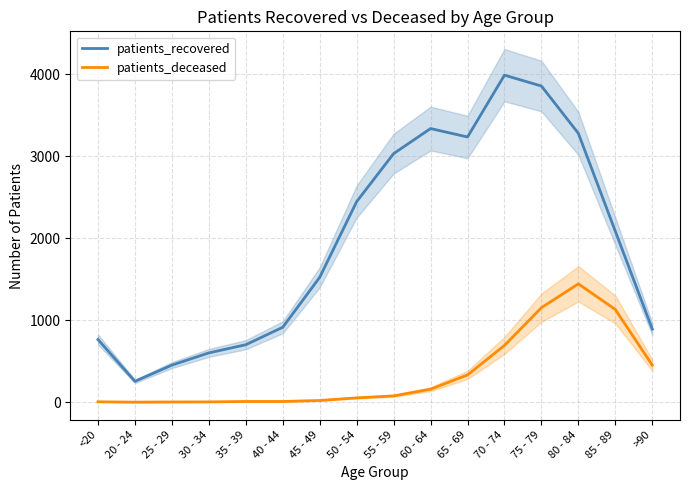

List the series in order of their peak value, lowest first.

patients_deceased, patients_recovered